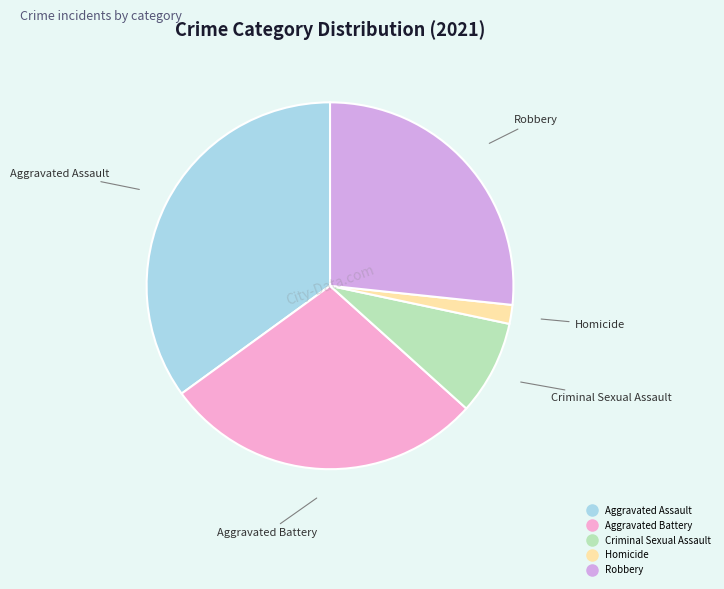

The Homicide slice represents 13% of the pie. True or false?

False